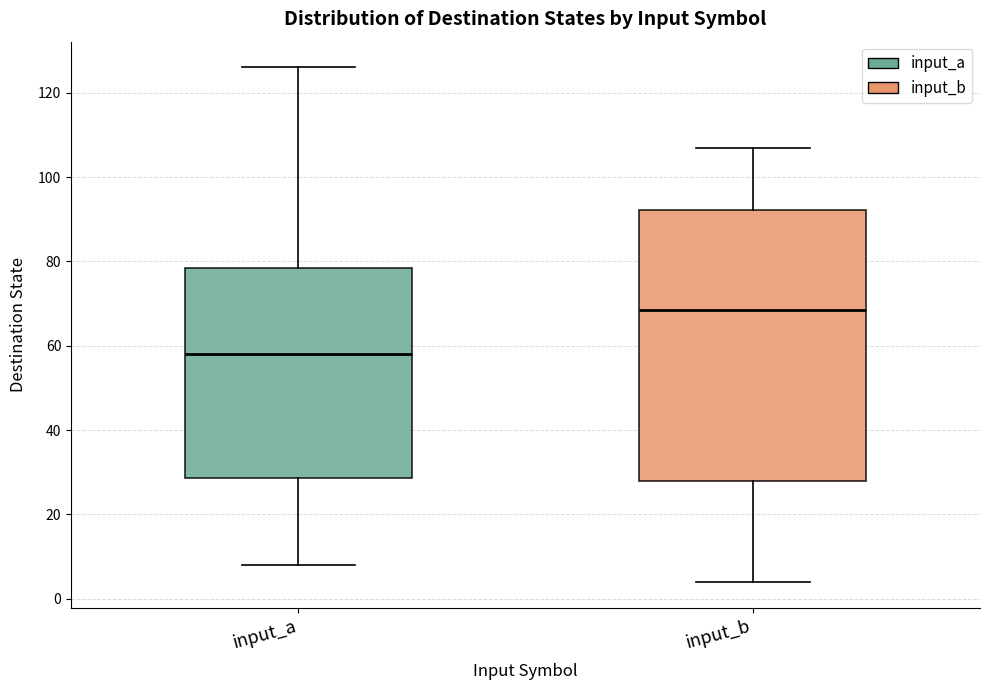

Which box's median line is the lowest?

input_a